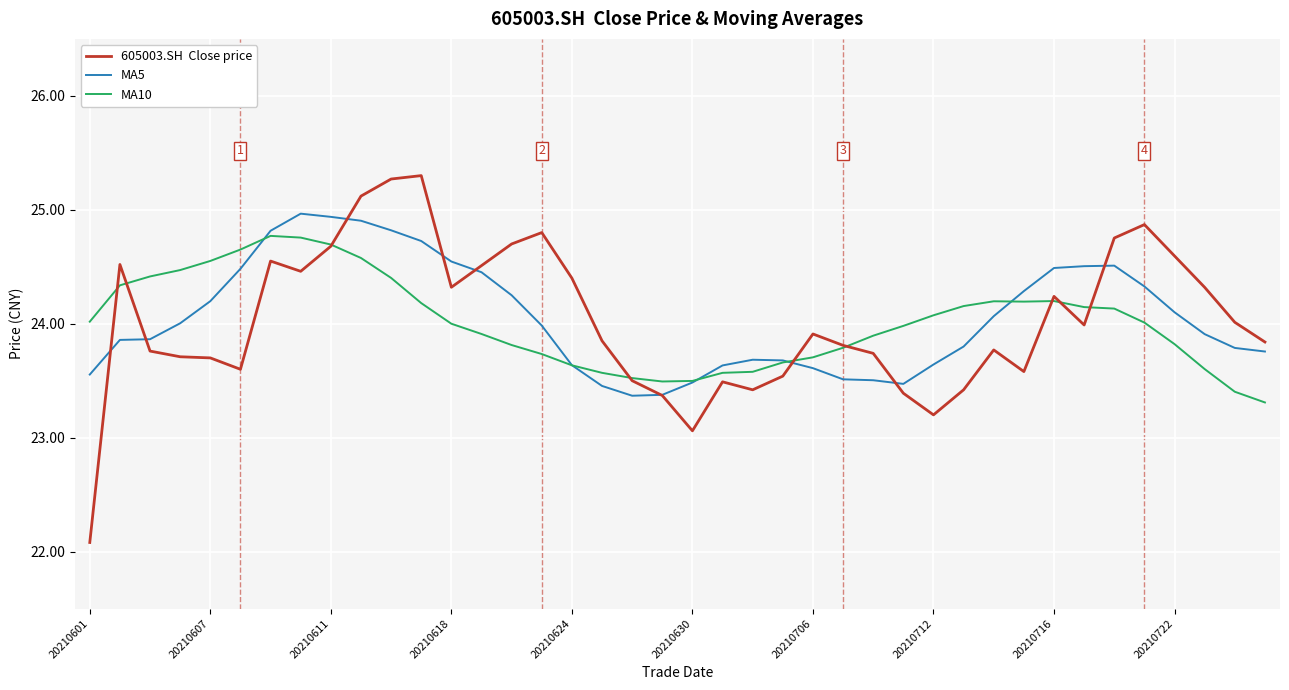

How many lines are shown in the chart?

3